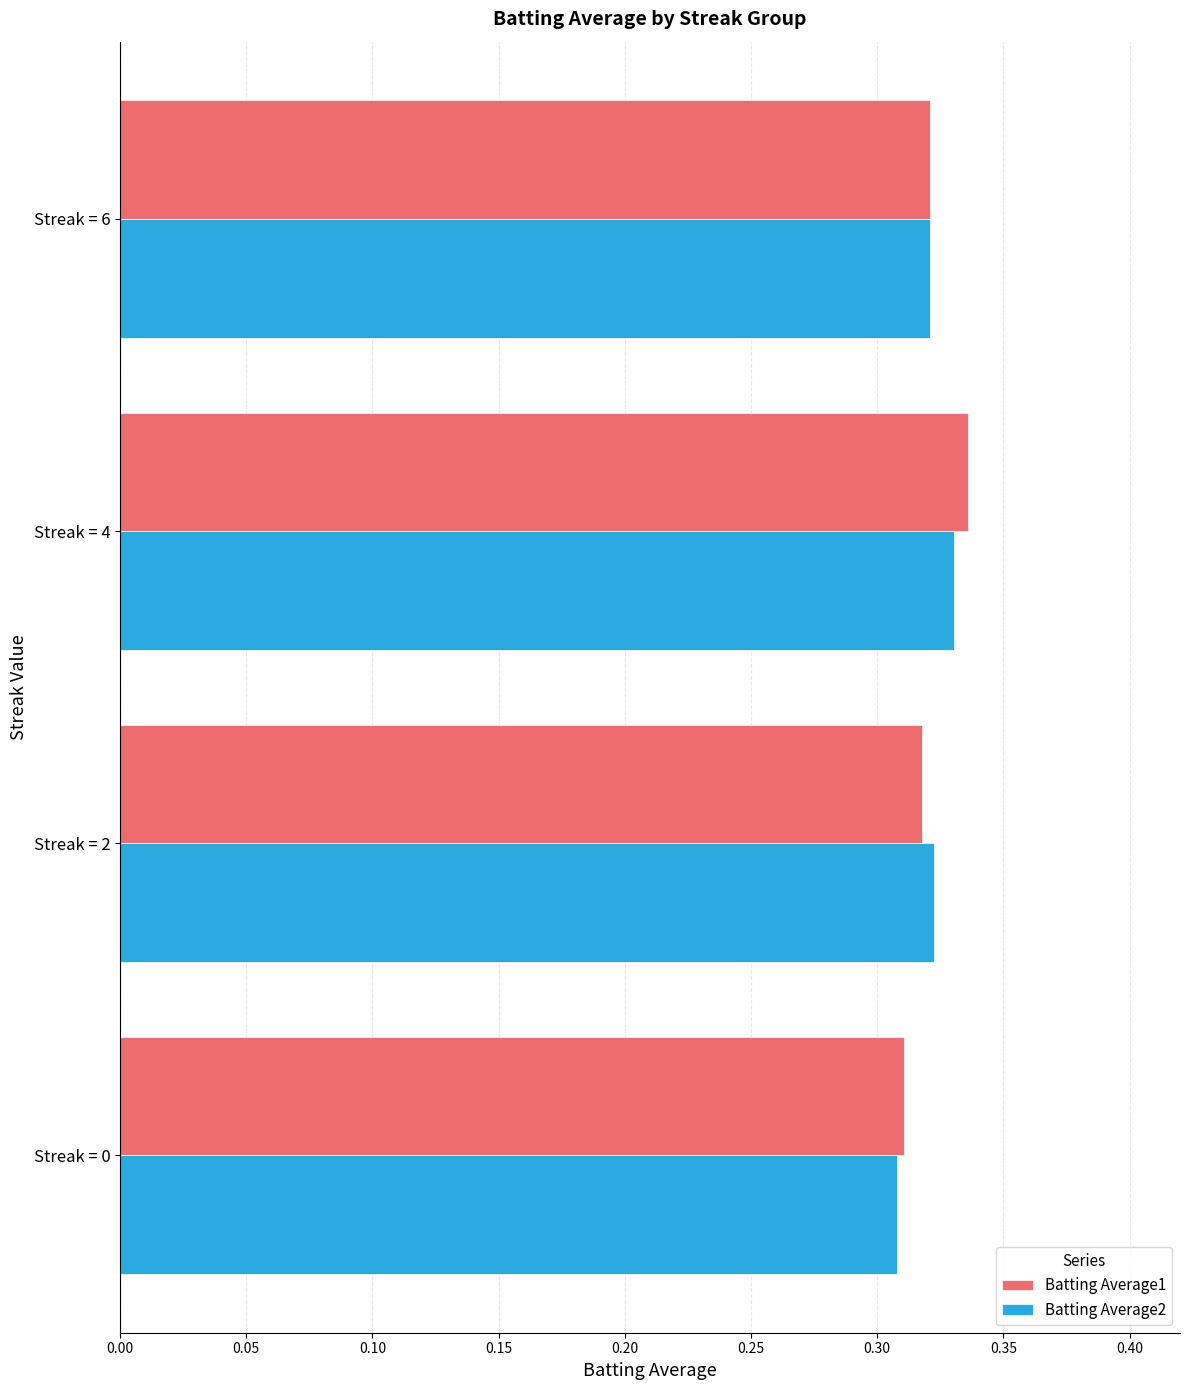

What is the sum of the Batting Average1 values at Streak = 2 and Streak = 0?

0.6